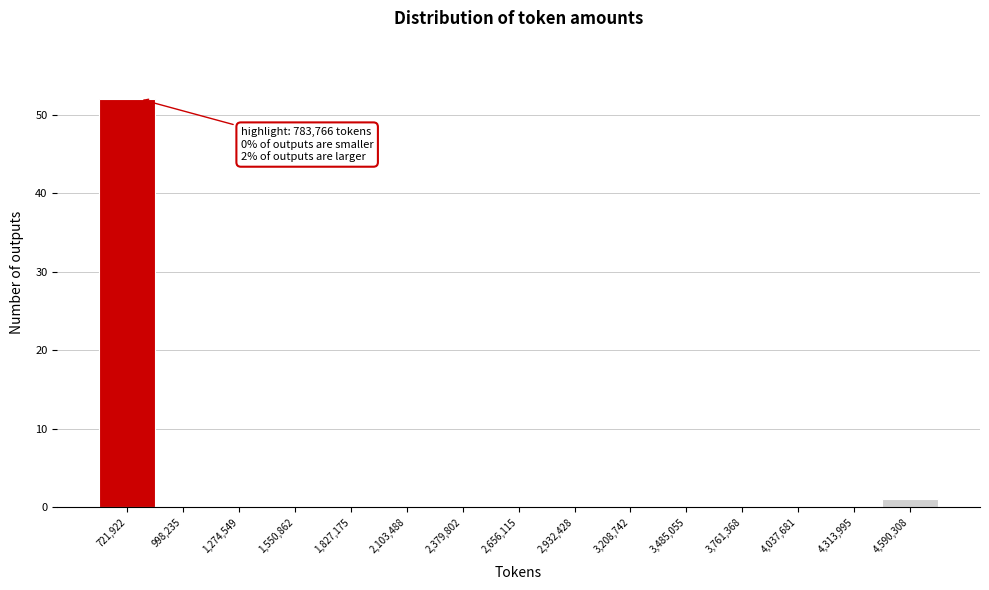

Which range on the x-axis has the tallest bar?

600000 to 850000